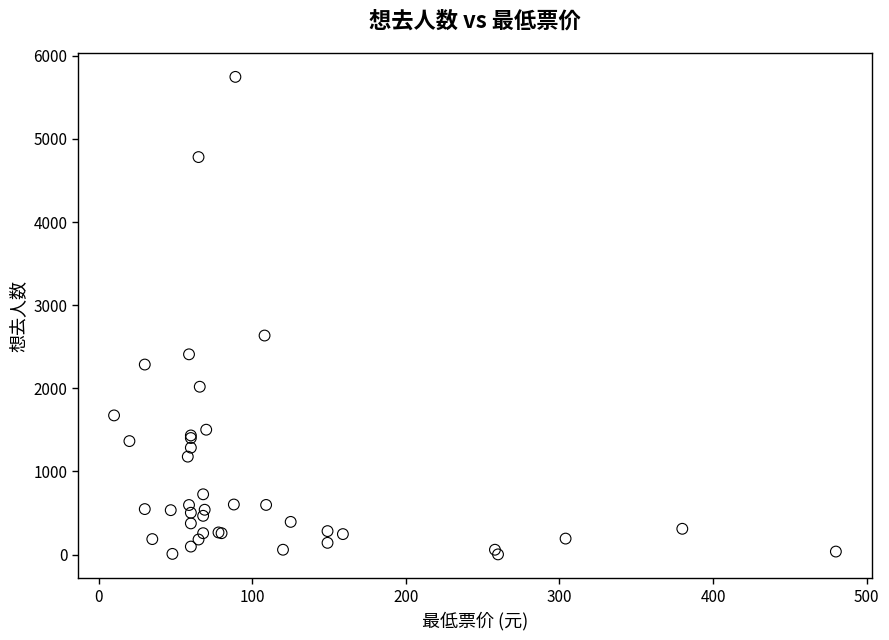

What Y value in the scatter plot is closest to 2874?

2635